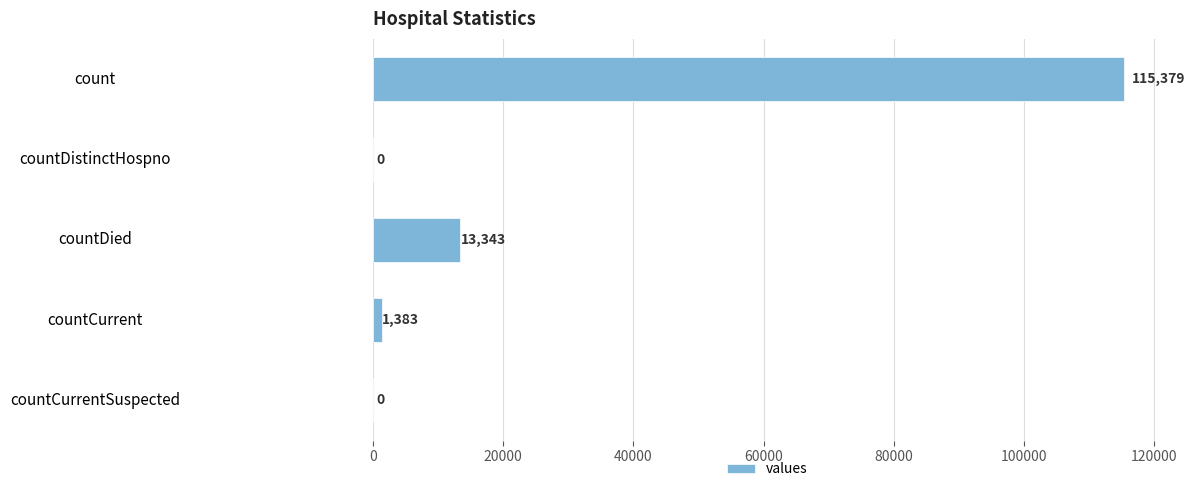

The value at countDied is 19625. True or false?

False